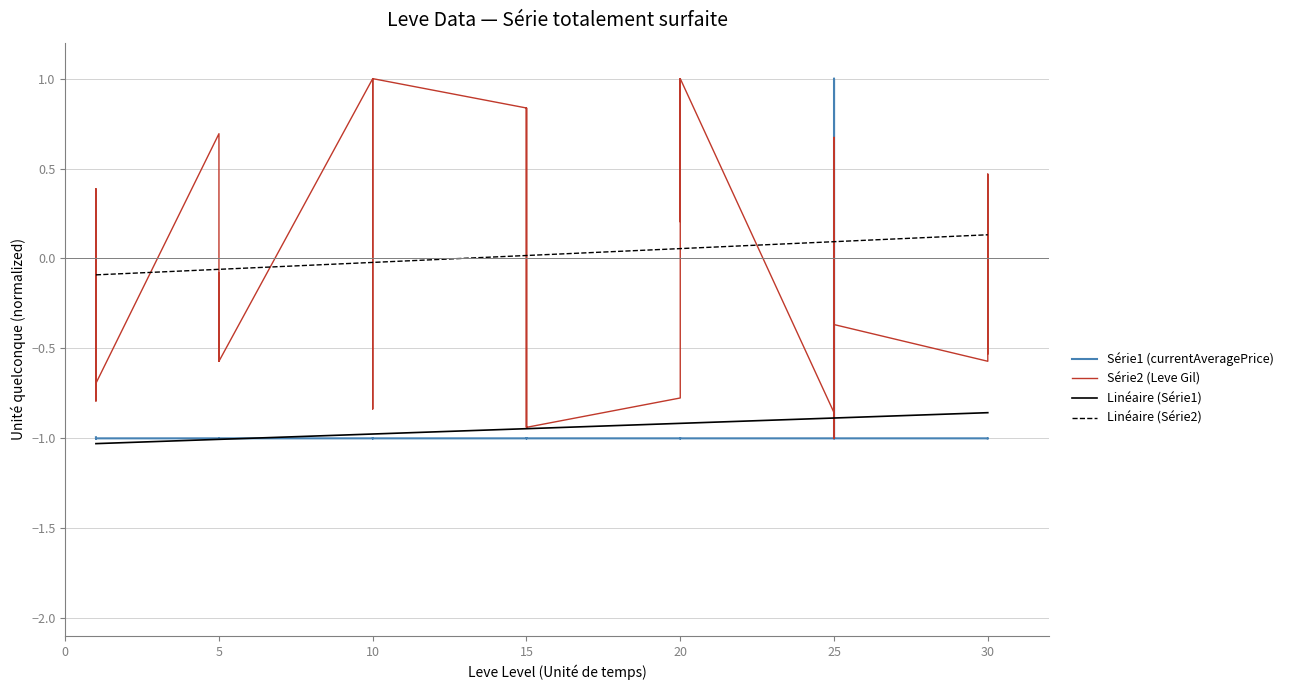

How many negative values does the Leve Gil series have?

21